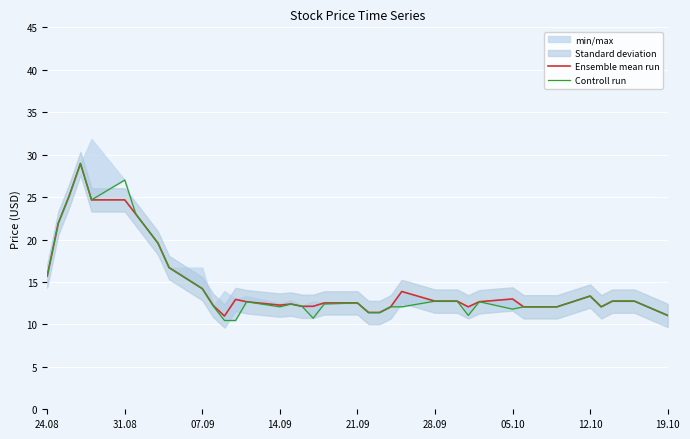

Reading left to right, transcribe all the data shown in this chart.

Ensemble mean run: 15.7	21.9	25.2	29.0	24.7	24.7	23.0	19.6	16.7	14.2	12.2	11.0	12.9	12.7	12.3	12.4	12.1	12.1	12.5	12.5	11.4	11.4	12.1	13.9	12.7	12.7	12.7	12.1	12.7	13.0	12.1	12.1	12.1	12.1	13.3	12.1	12.7	12.7	12.7	11.1
Controll run: 15.7	21.9	25.2	29.0	24.7	27.0	23.0	19.6	16.7	14.2	12.1	10.5	10.5	12.7	12.1	12.4	12.1	10.7	12.4	12.5	11.4	11.4	12.1	12.1	12.7	12.7	12.7	11.1	12.7	11.8	12.1	12.1	12.1	12.1	13.3	12.1	12.7	12.7	12.7	11.1